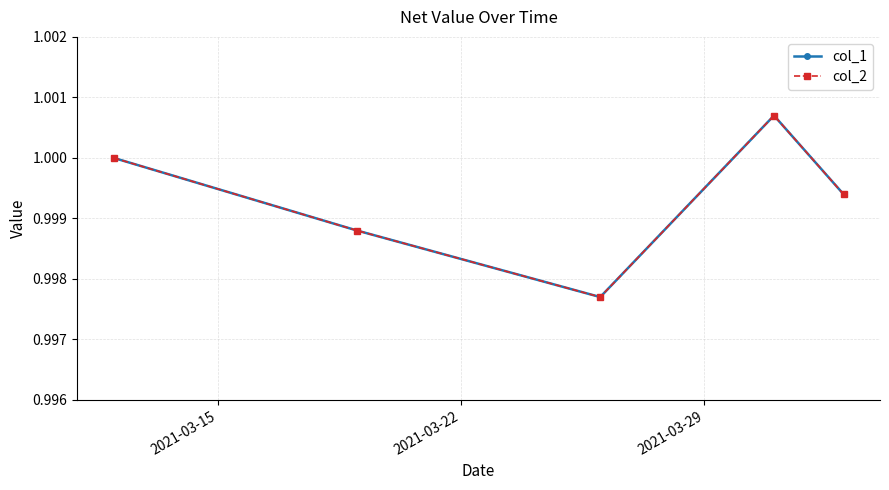

Count the col_1 values in the range 0 to 1.

4